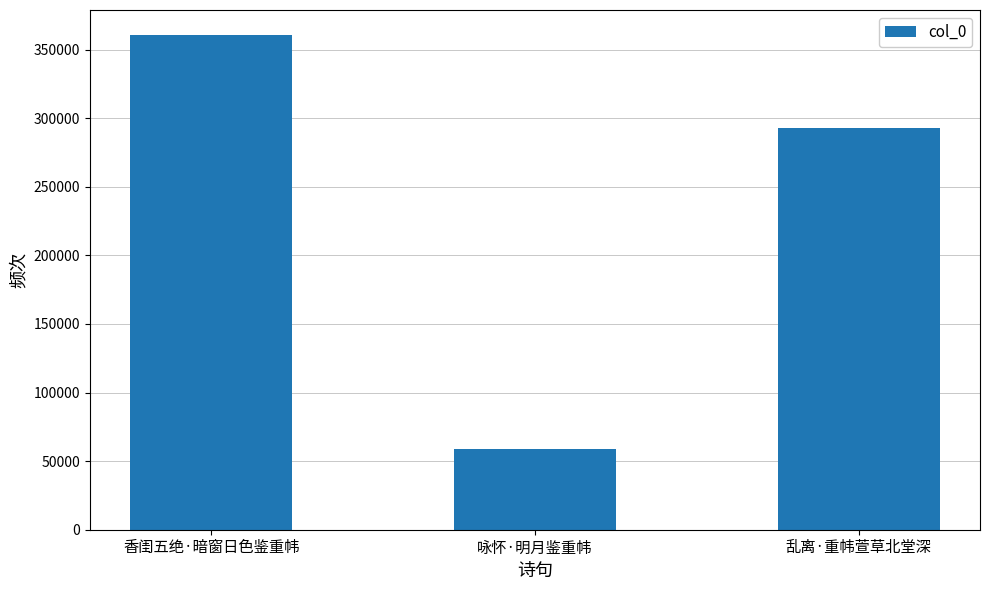

Which label corresponds to the smallest value in the chart?

咏怀·明月鉴重帏